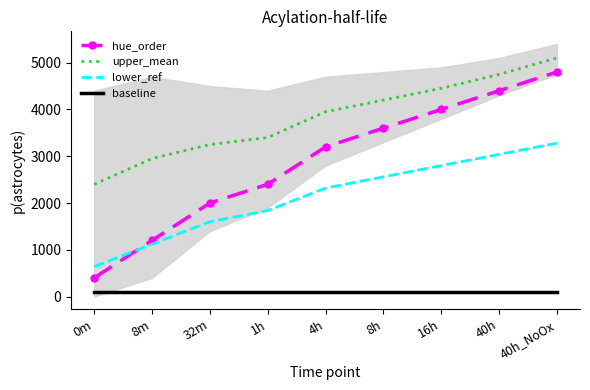

Reading left to right, extract all data points from this chart.

hue_order: 0m=400	8m=1200	32m=2000	1h=2400	4h=3200	8h=3600	16h=4000	40h=4400	40h_NoOx=4800
upper_mean: 0m=2400	8m=2950	32m=3250	1h=3400	4h=3950	8h=4200	16h=4450	40h=4750	40h_NoOx=5100
lower_ref: 0m=640	8m=1120	32m=1600	1h=1840	4h=2320	8h=2560	16h=2800	40h=3040	40h_NoOx=3280
baseline: 0m=100	8m=100	32m=100	1h=100	4h=100	8h=100	16h=100	40h=100	40h_NoOx=100